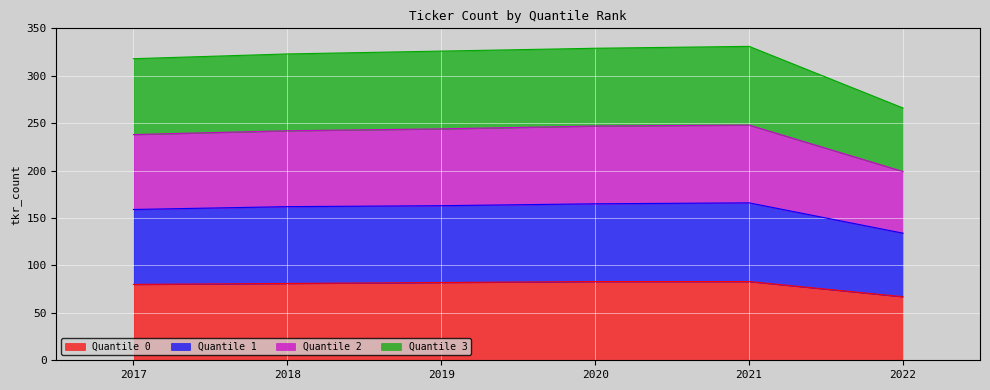

Does the chart display data point markers on the line(s)?

No